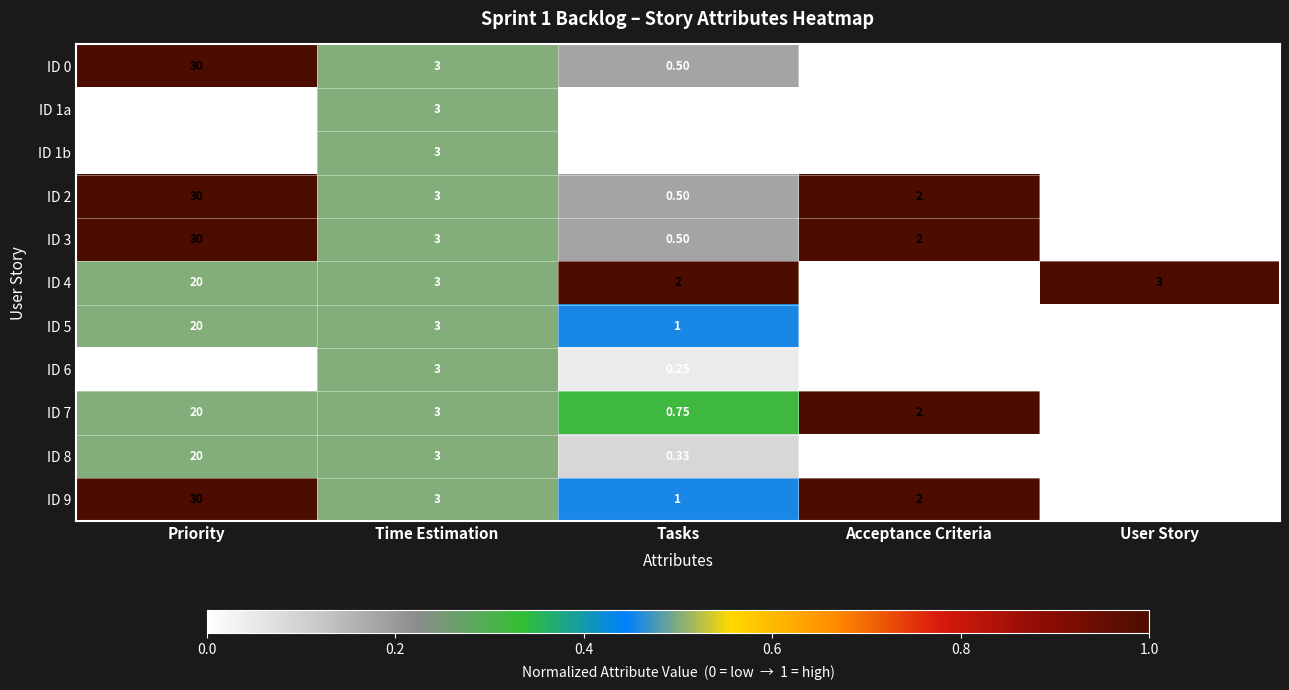

At which category is the sum across all series the highest?

Priority